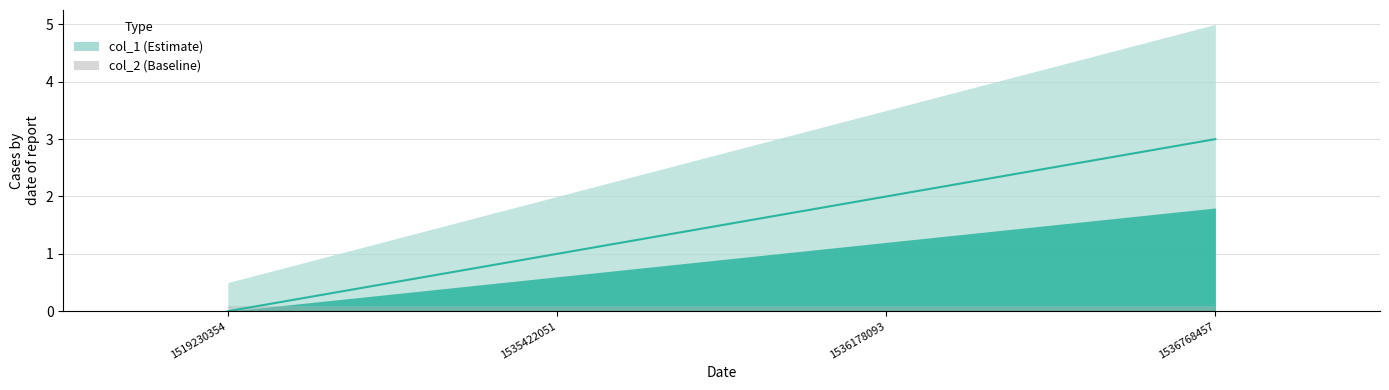

What is the greatest value displayed?

3